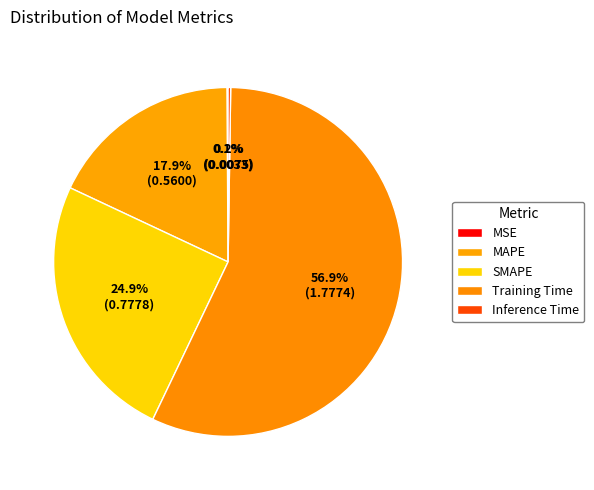

What is the change in value from SMAPE to Inference Time?

-0.8